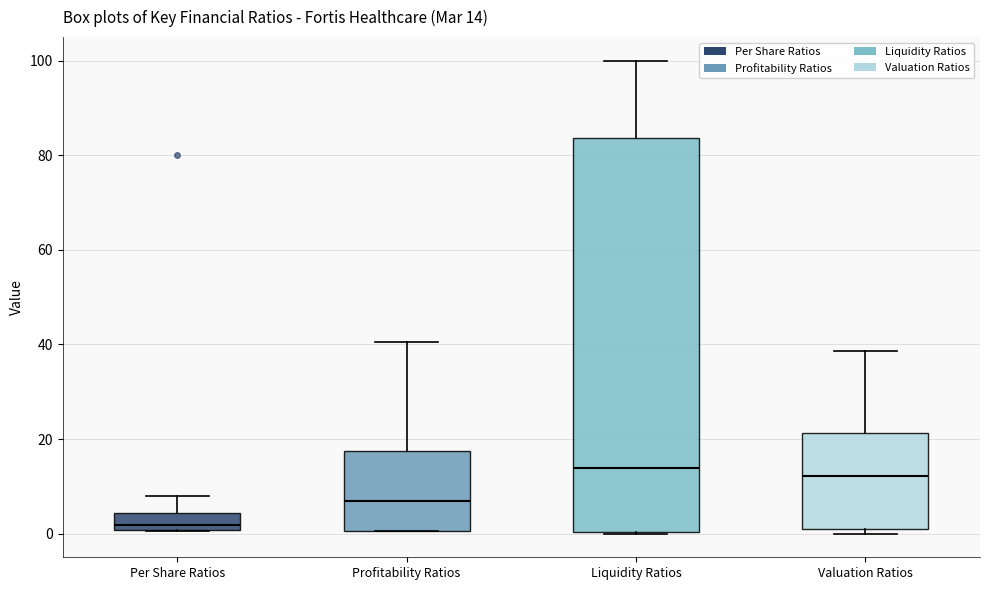

Which box's median line is the lowest?

Per Share Ratios